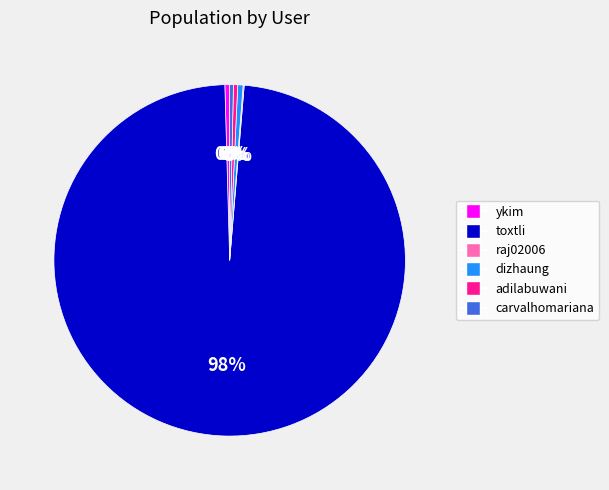

The ykim slice represents 0% of the pie. True or false?

True